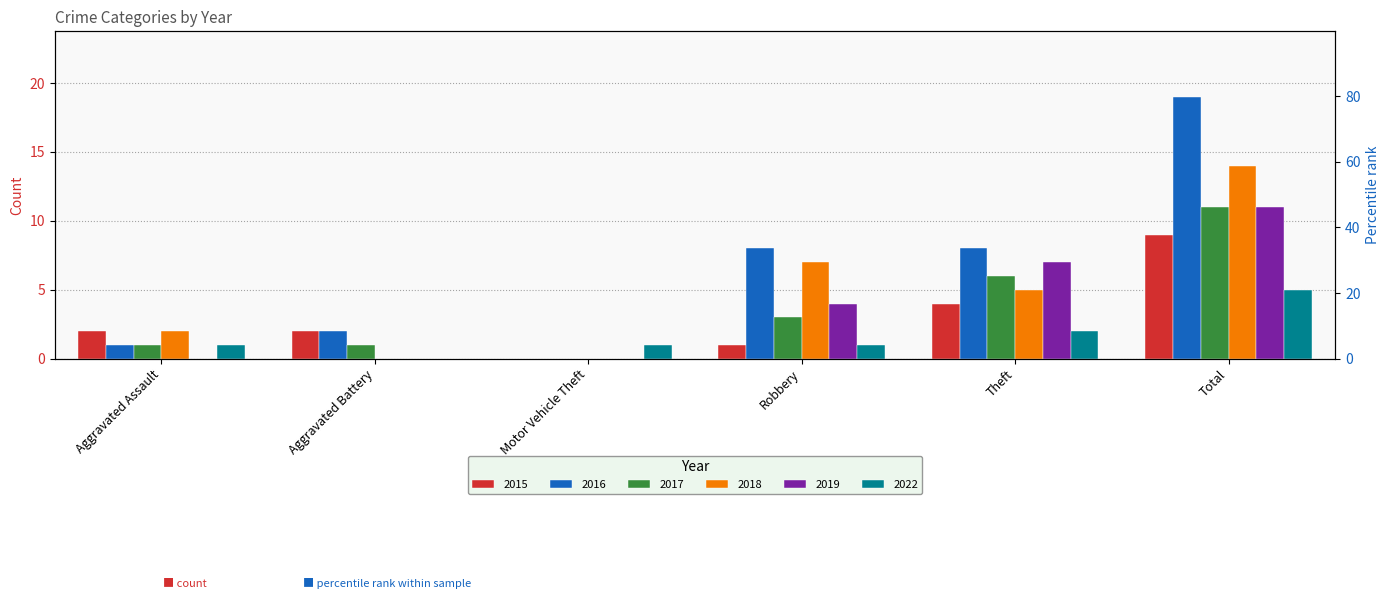

Reading right to left, what are all the values shown in this chart?

2015: 9	4	1	0	2	2
2016: 19	8	8	0	2	1
2017: 11	6	3	0	1	1
2018: 14	5	7	0	0	2
2019: 11	7	4	0	0	0
2022: 5	2	1	1	0	1